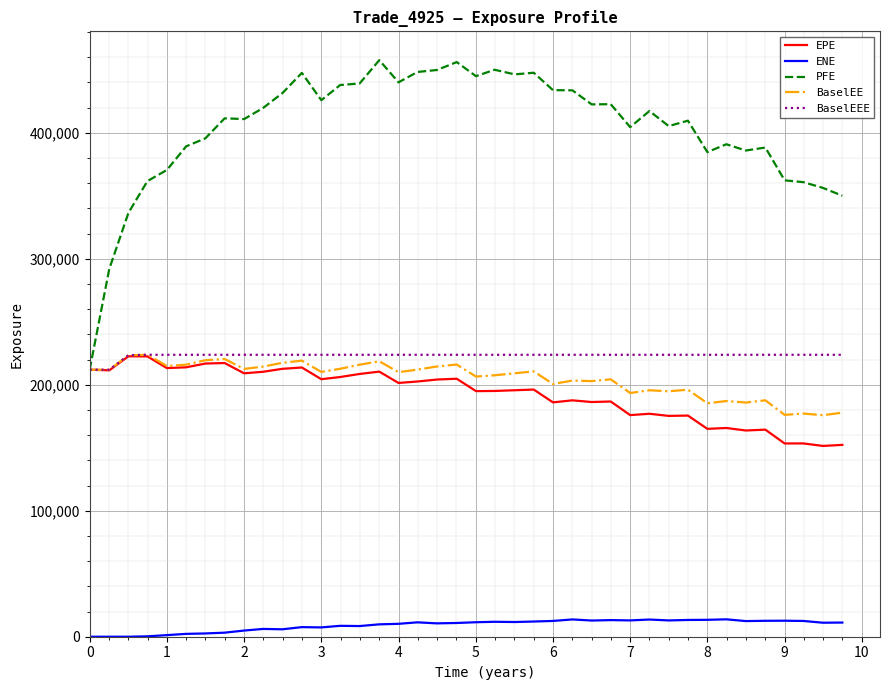

What is the maximum value for PFE?

457676.0